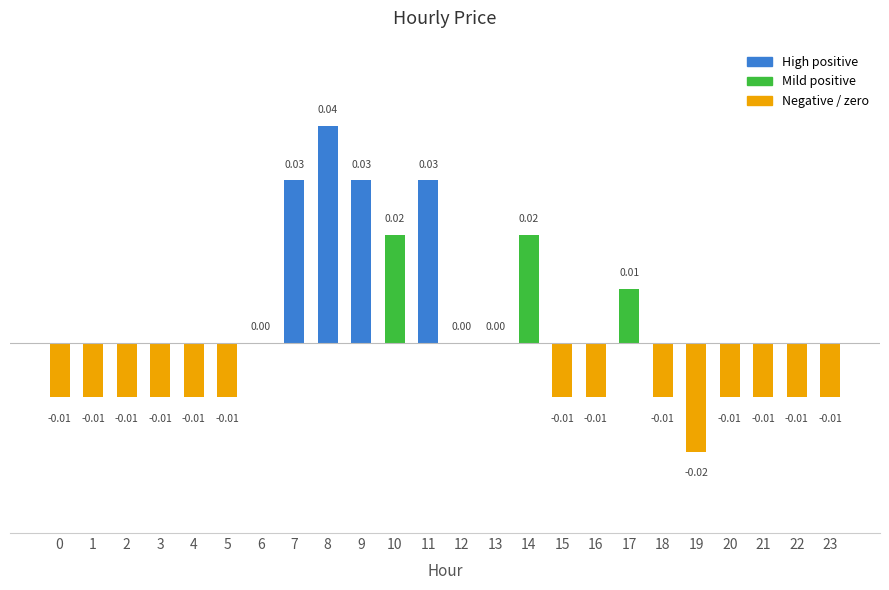

Are the bars grouped side by side (vs. stacked)?

No